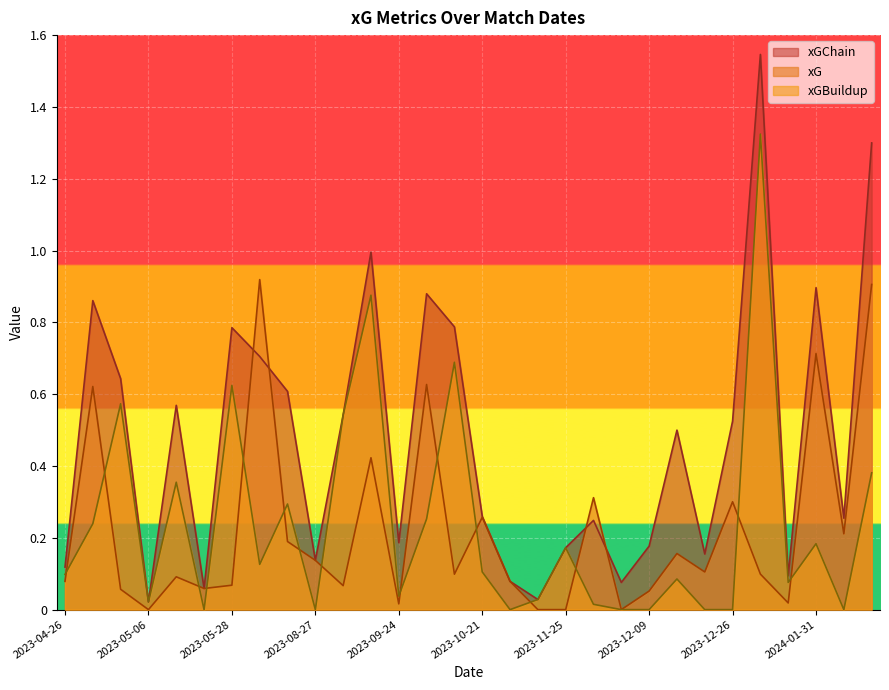

True or false: xGBuildup and xGChain cross at least once.

False